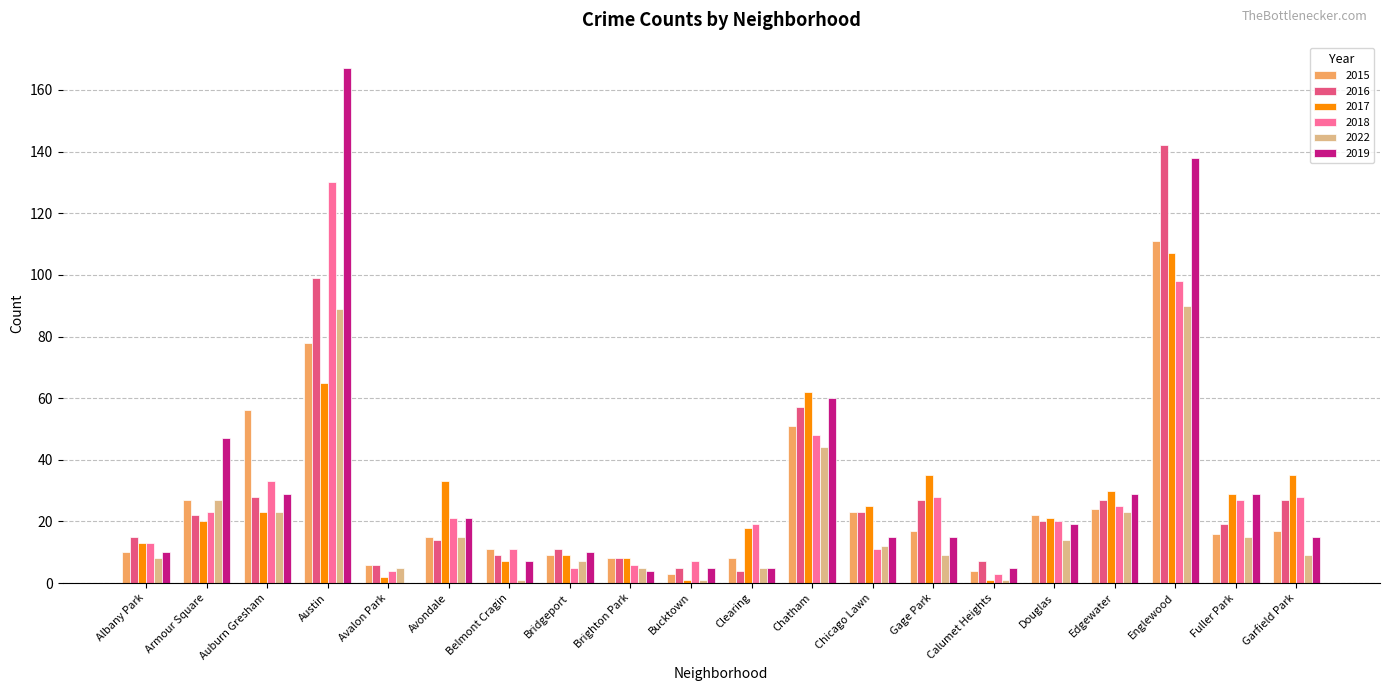

Is the value of 2022 at Garfield Park greater than the value of 2015 at Avalon Park?

Yes